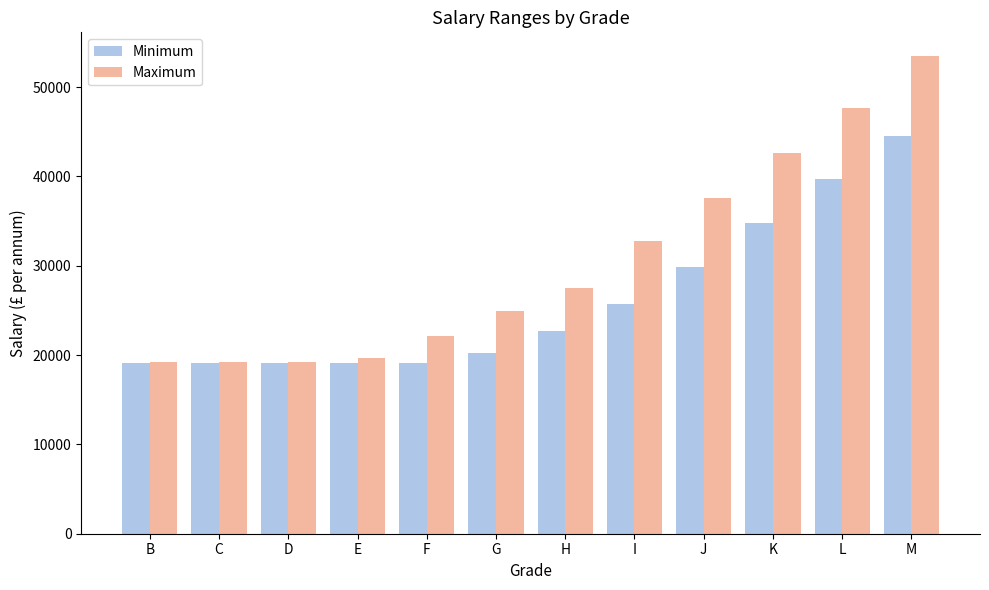

What is the difference between the highest and lowest values at J?

7658